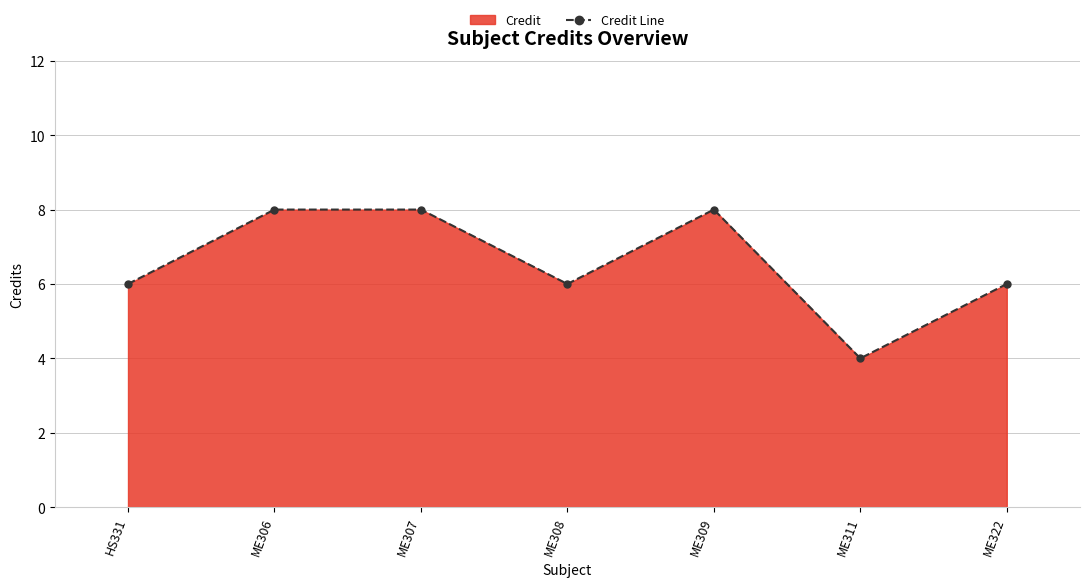

What is the minimum value shown in the chart?

4